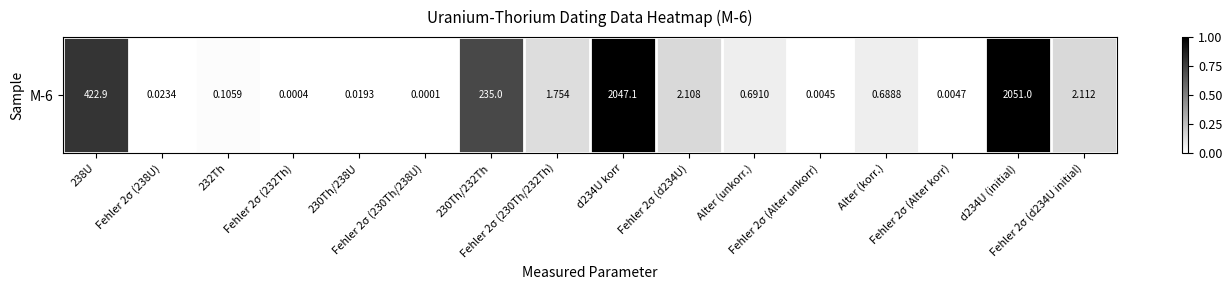

Is it true that the value at 230Th/238U is 0.0?

True